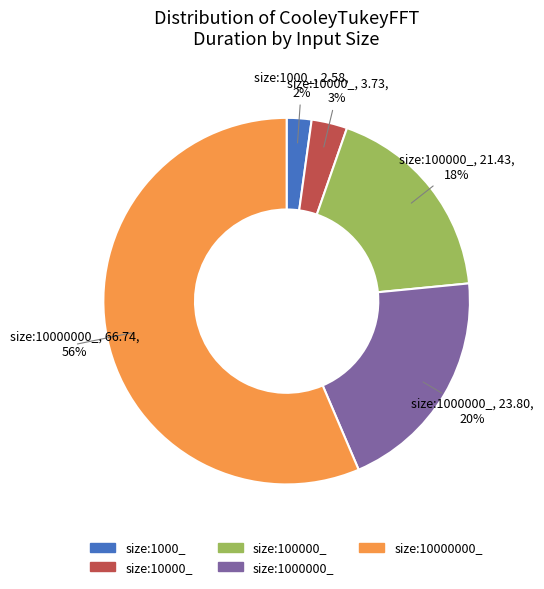

Which category accounts for the majority?

size:10000000_